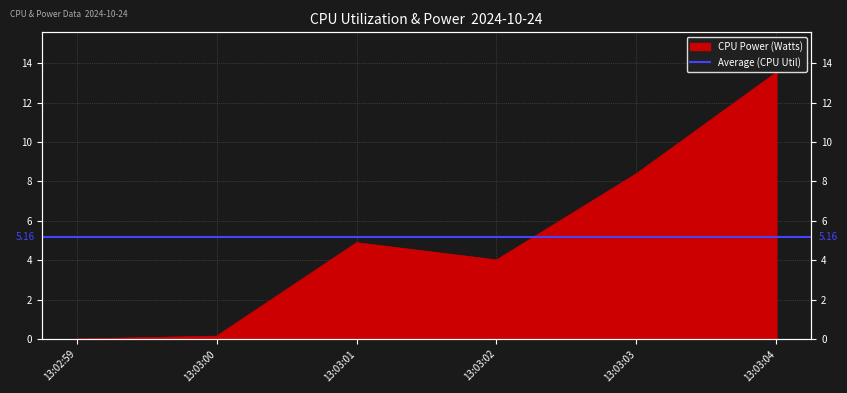

How many positive values are there?

5